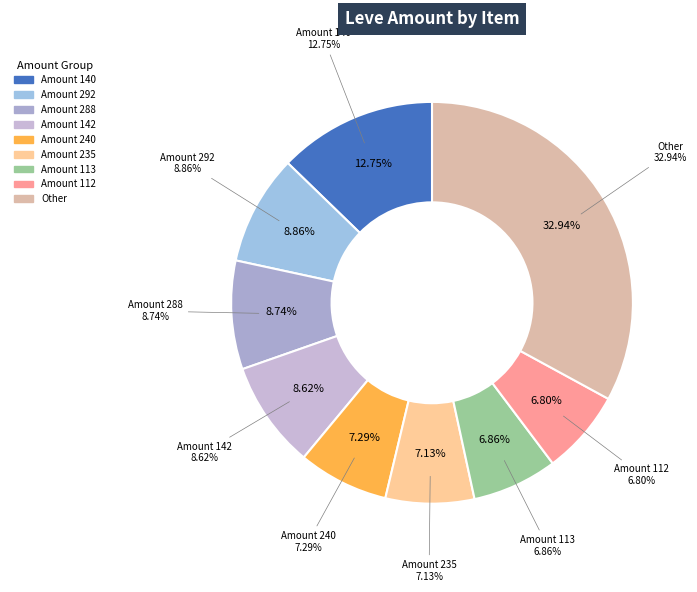

Does Hempen Chausses represent more than half of the total?

No